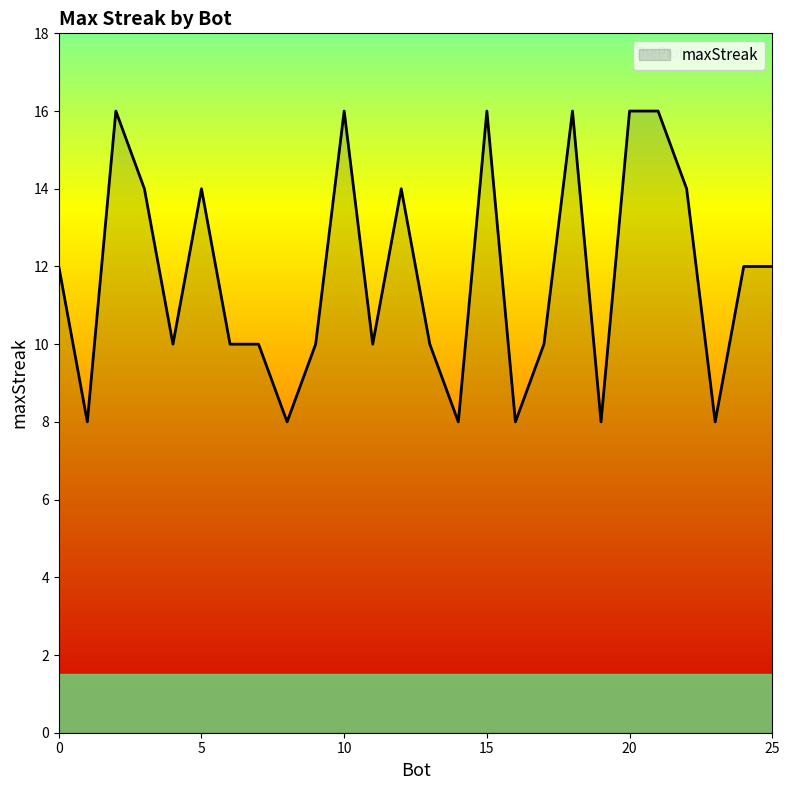

What is the sum of all values?

306